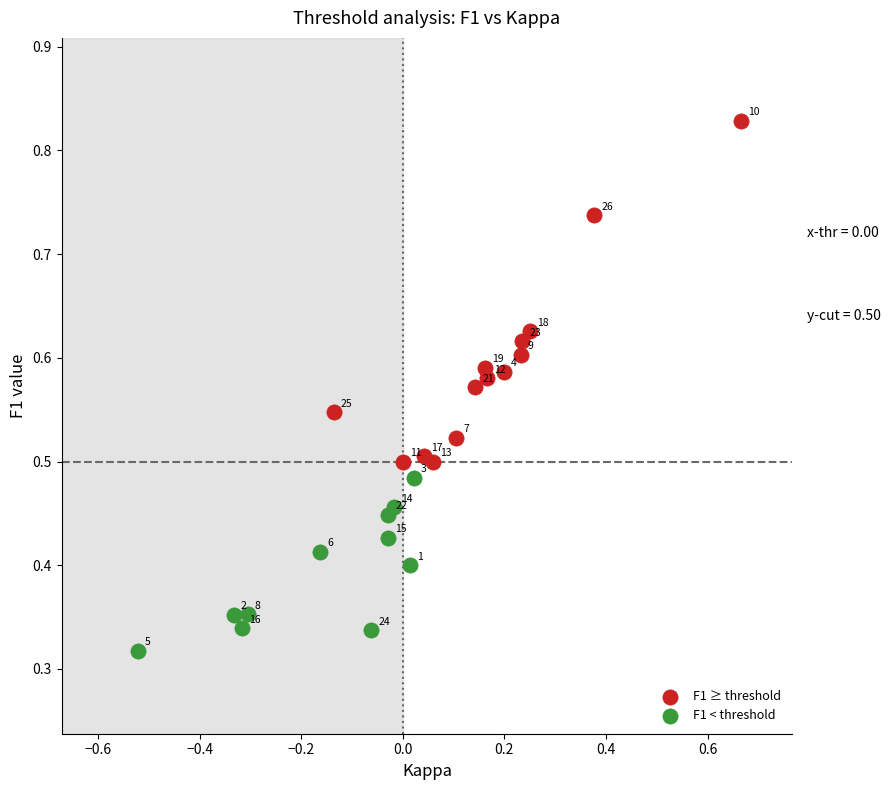

Which series has the largest Y range (max minus min)?

F1 ≥ threshold